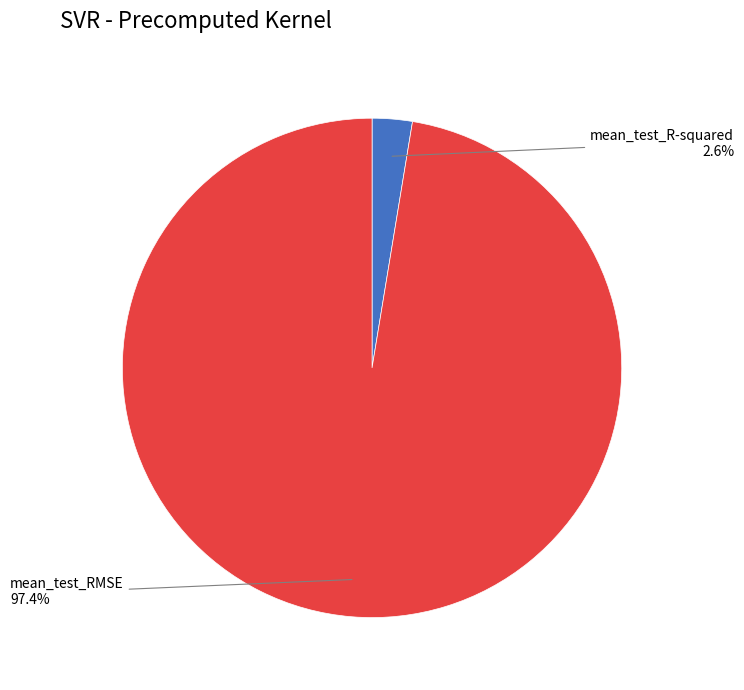

To the nearest percent, what is the combined percentage of mean_test_RMSE and mean_test_R-squared?

100%